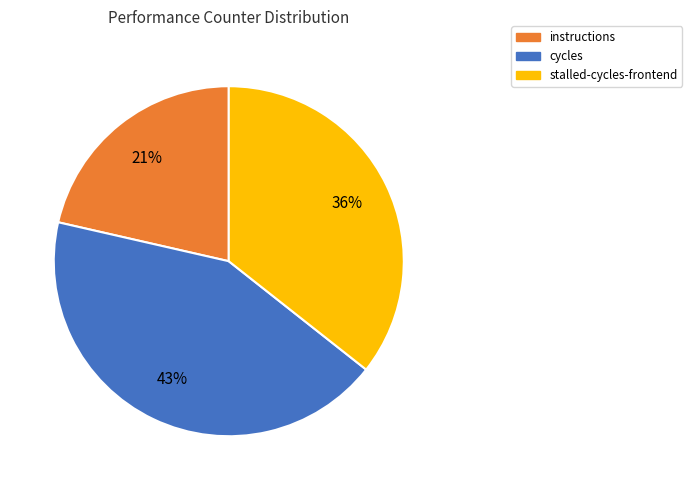

To the nearest percent, what is the difference between the largest and smallest slice percentages?

22%